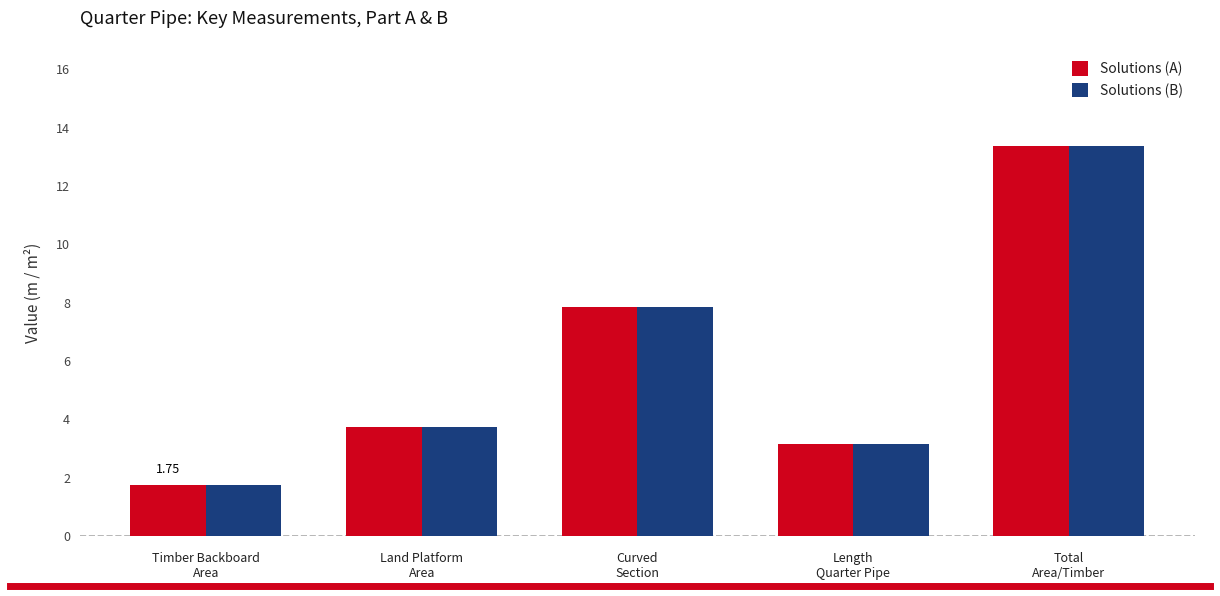

Reading left to right, extract all data points from this chart.

Solutions (A): 1.8	3.8	7.9	3.1	13.4
Solutions (B): 1.8	3.8	7.9	3.1	13.4